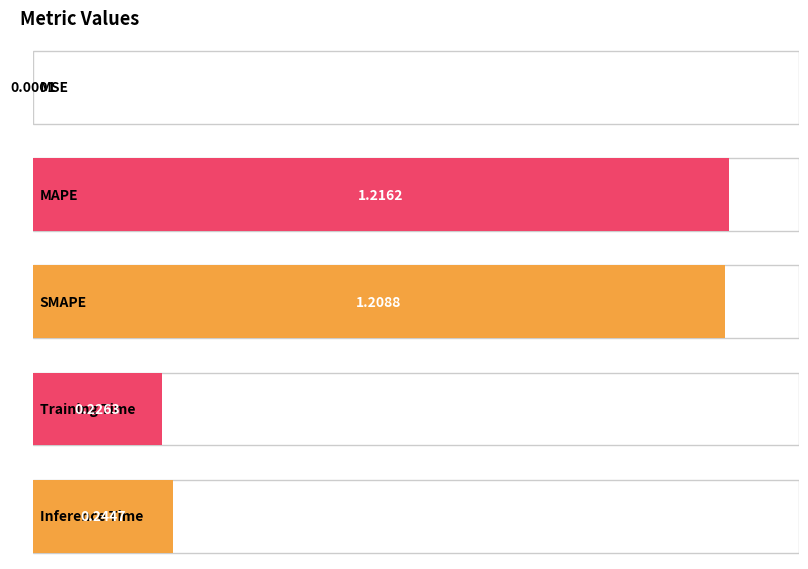

Reading left to right, list all the values displayed in this chart.

MSE=0.0	MAPE=1.2	SMAPE=1.2	Training Time=0.2	Inference Time=0.2